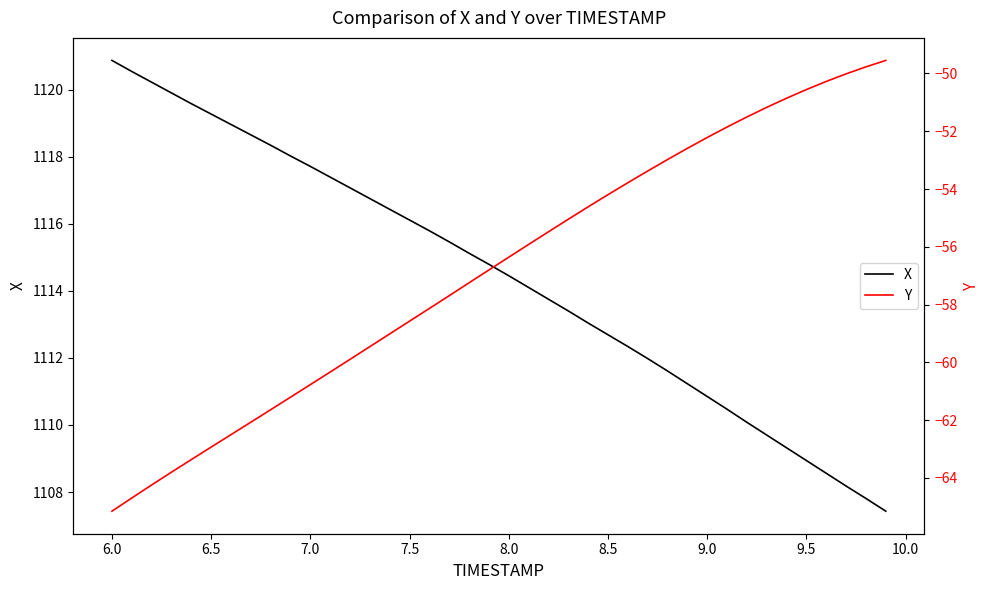

What is the minimum value for X?

1107.4